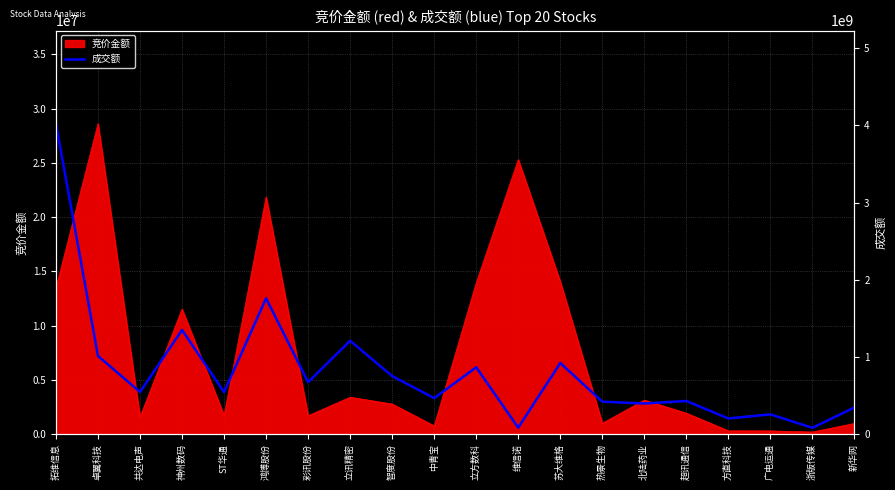

What is the difference between the maximum and minimum values?

3937331564